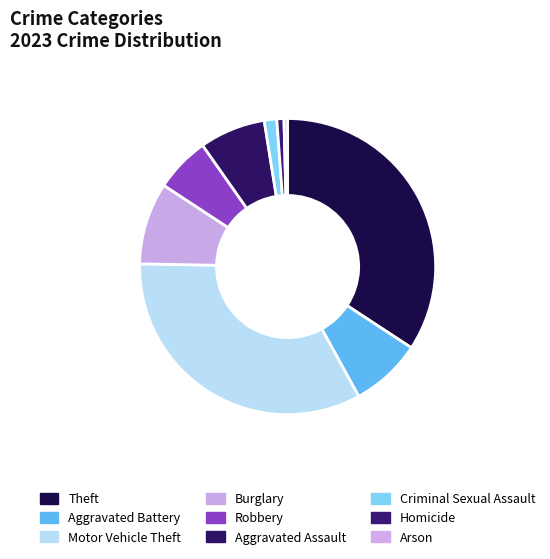

Count the number of slices in the pie.

9